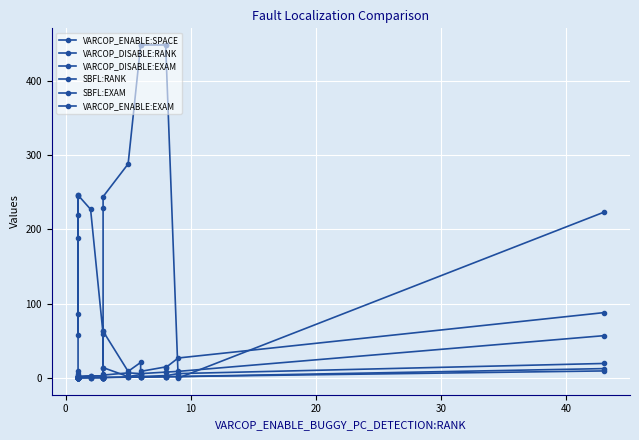

What is the average value of the SBFL:EXAM series?

3.8